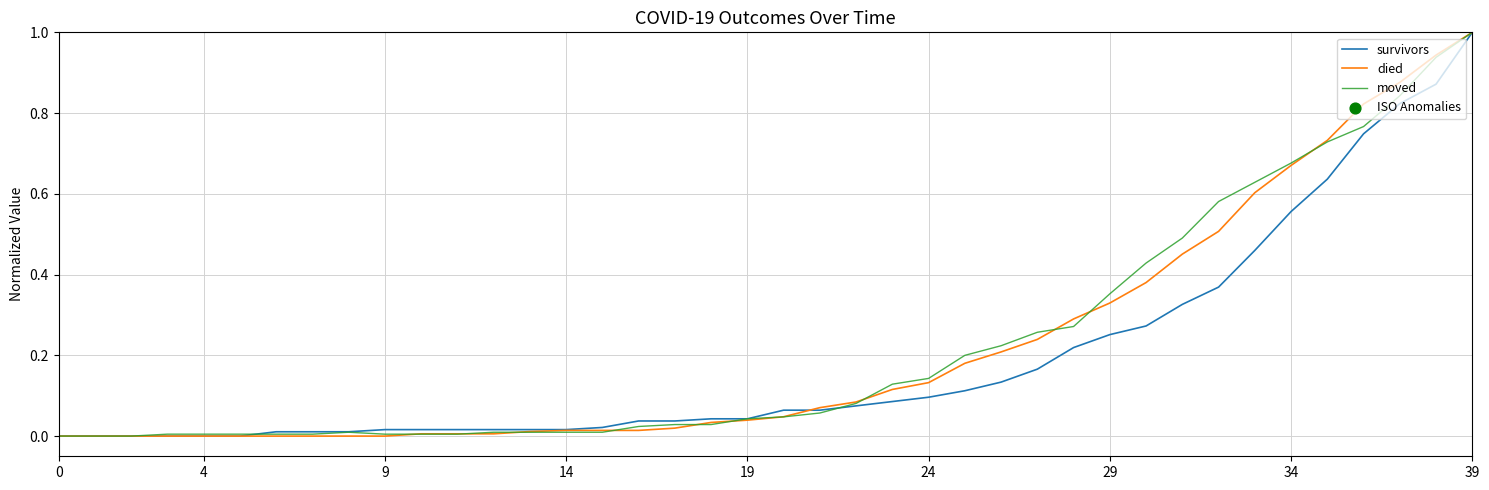

What is the maximum value for moved?

1.0